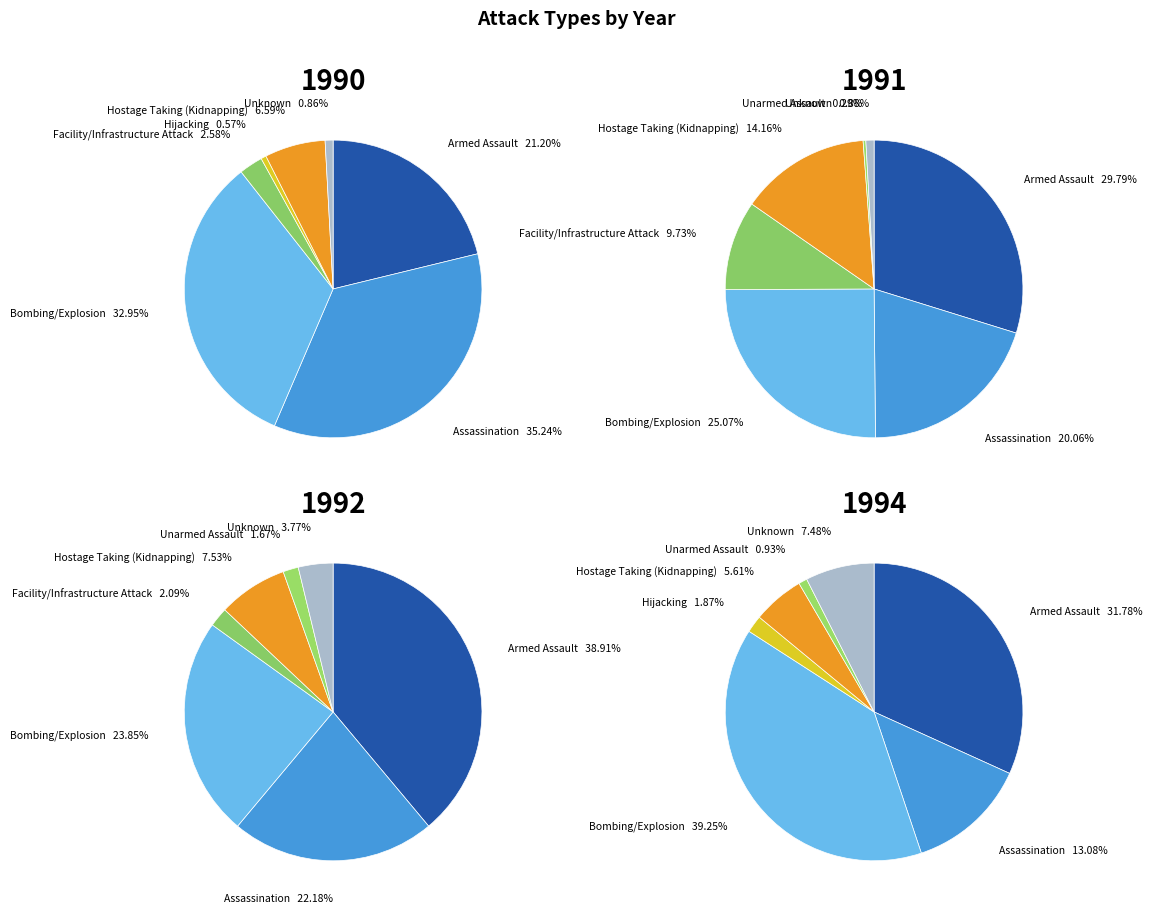

Combined, do Bombing/Explosion and Armed Assault account for over 50%?

Yes